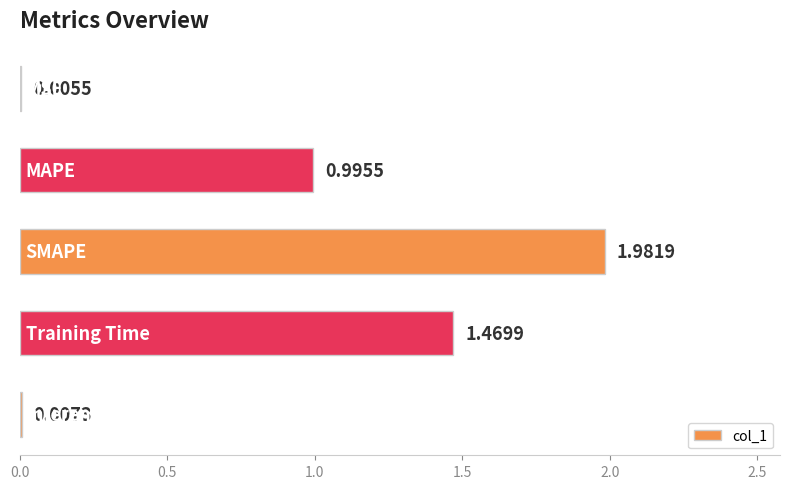

What is the sum of all values?

4.5